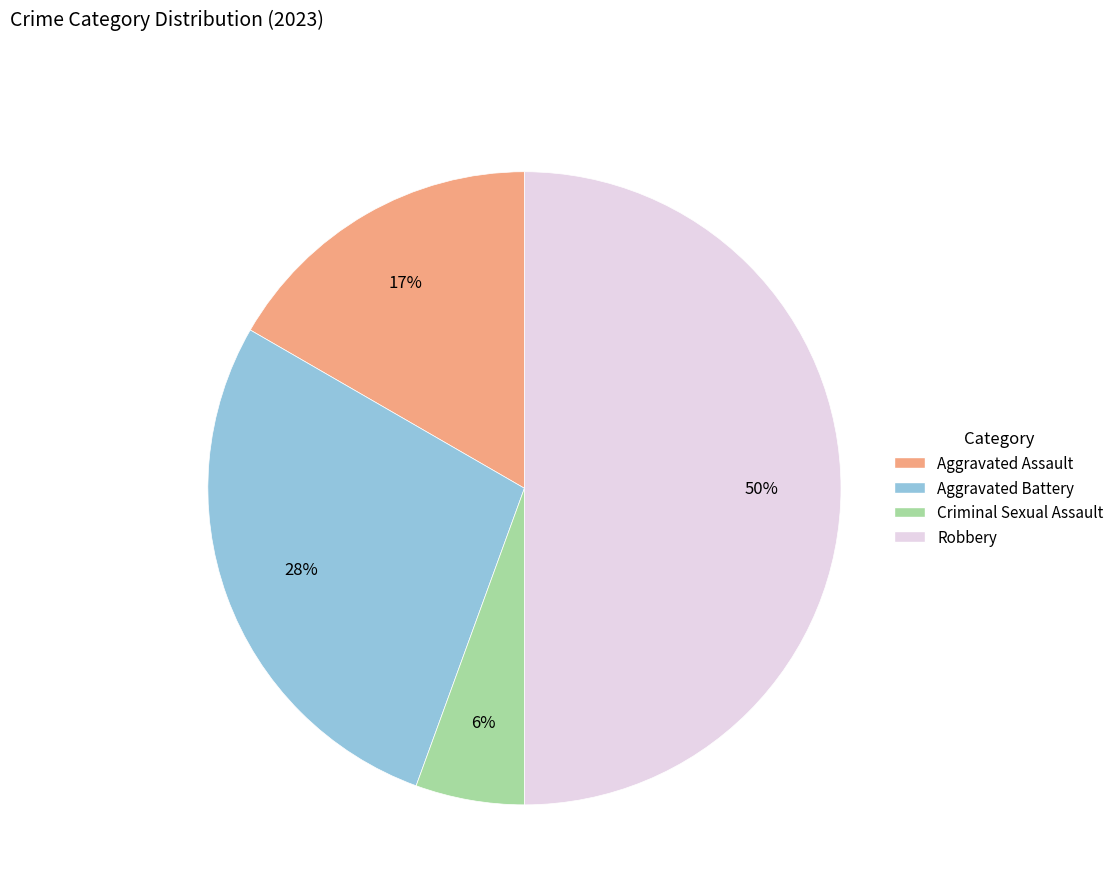

Is it true that Criminal Sexual Assault is 6% of the pie?

True